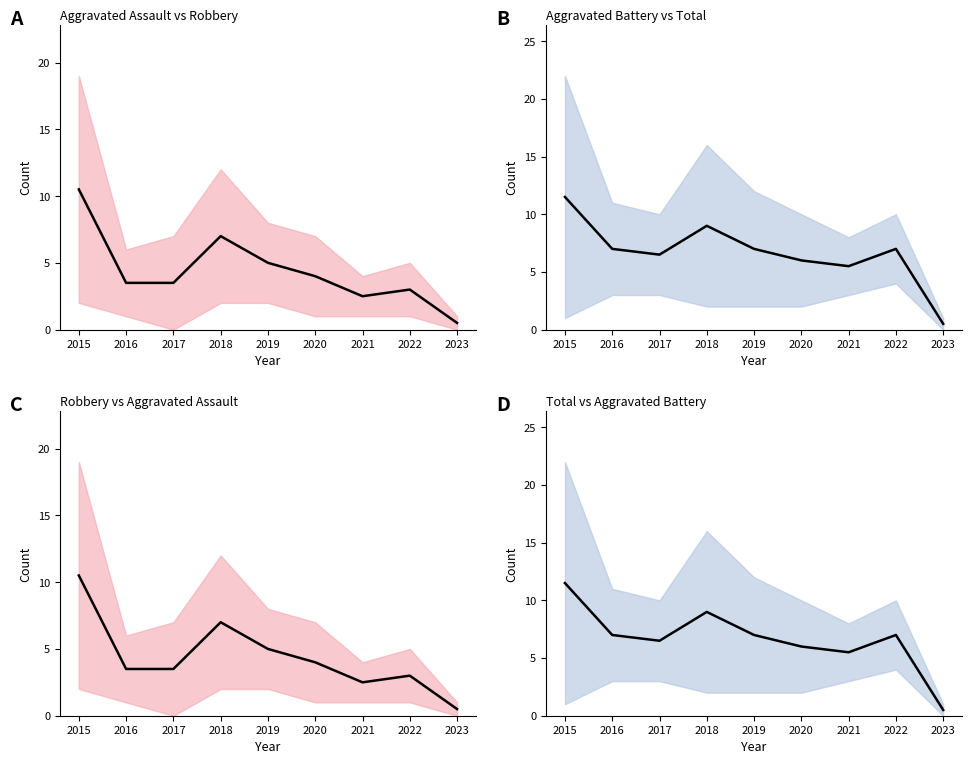

What is the value of the 9th point from the left?

0.5